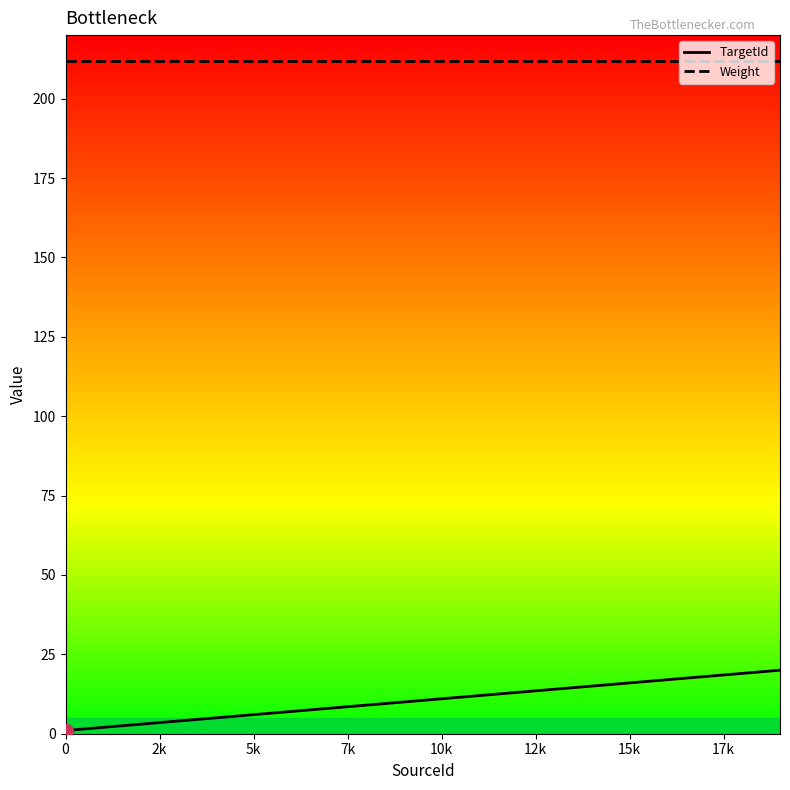

What are all the series names shown in the legend?

TargetId, Weight